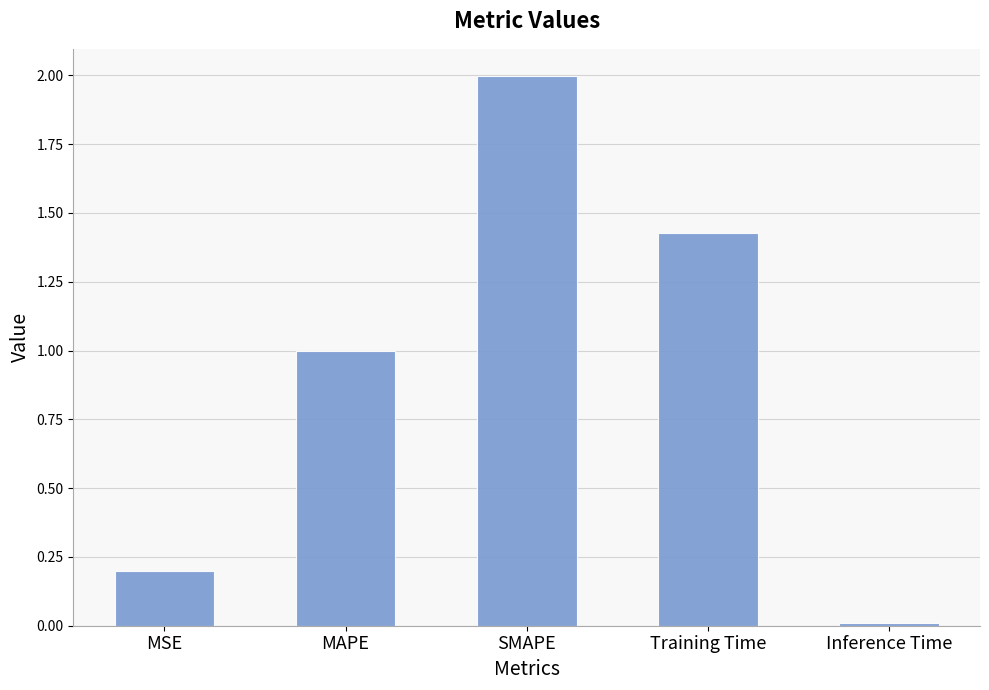

What is the label of the 3rd bar from the left?

SMAPE